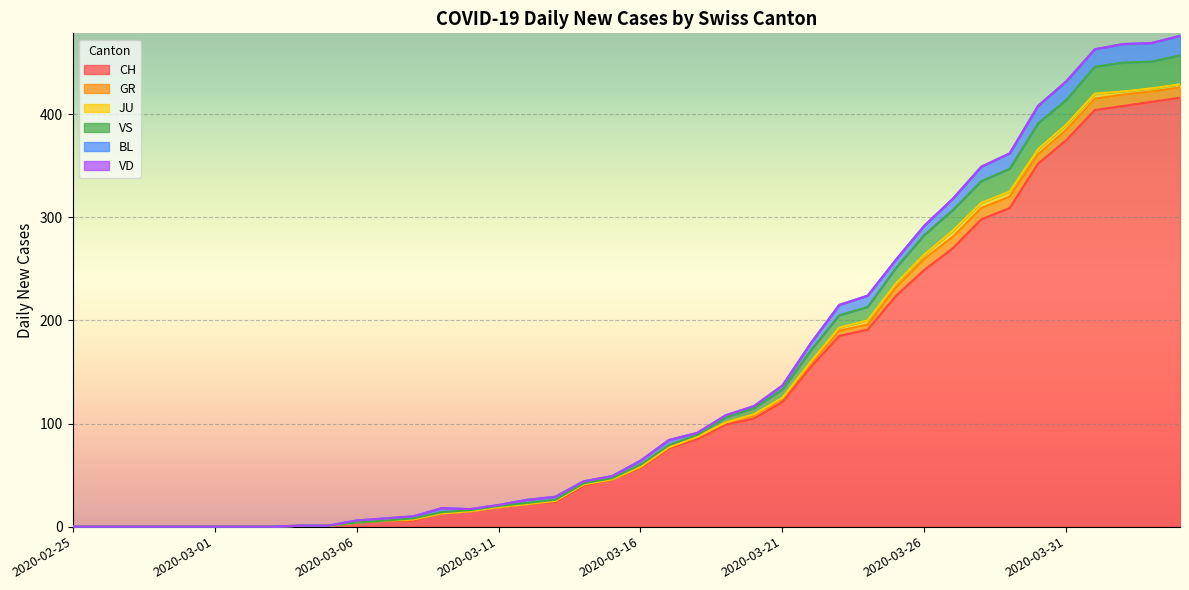

At which label is JU closest to 3?

2020-03-23